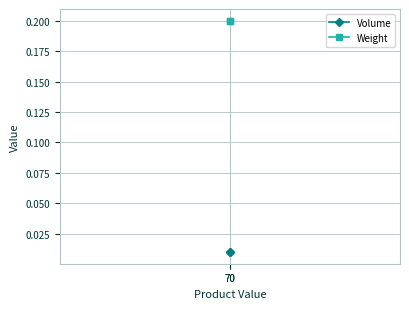

The value of Weight at 70 is 0.2. True or false?

True